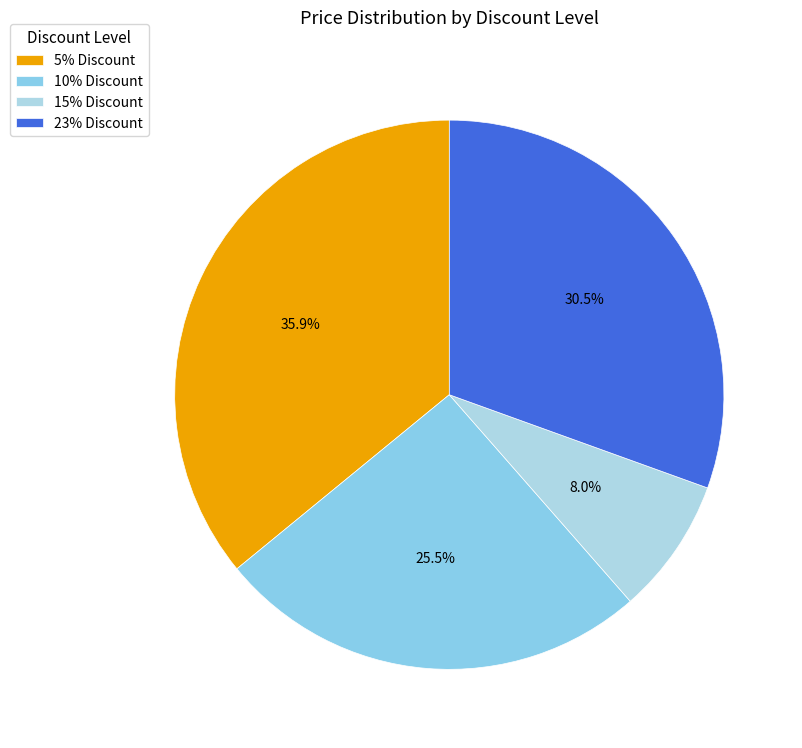

How many slices are in this pie chart?

4